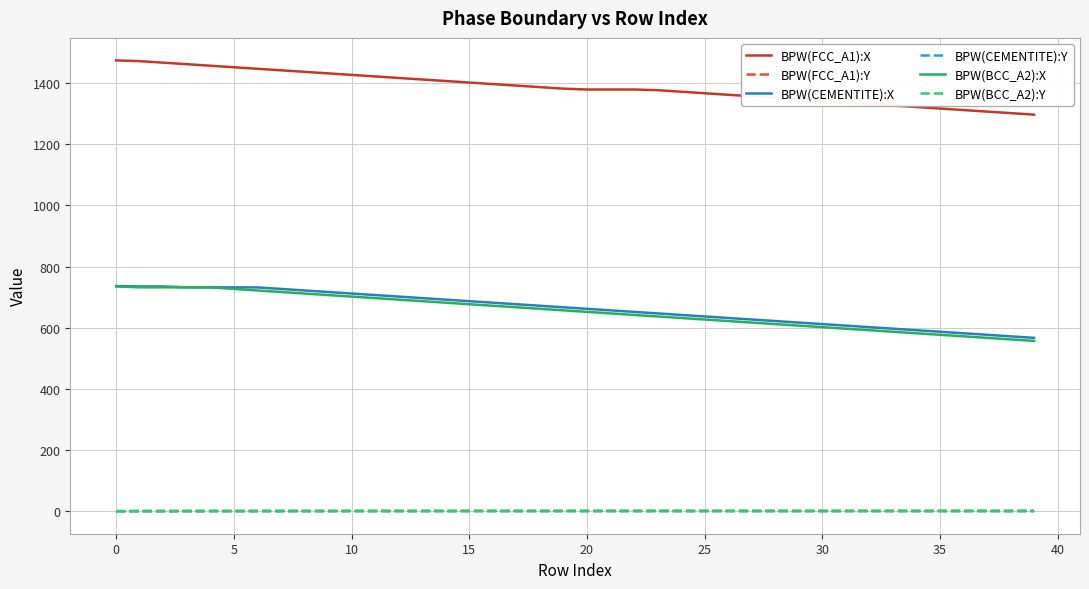

How many lines are shown in the chart?

6